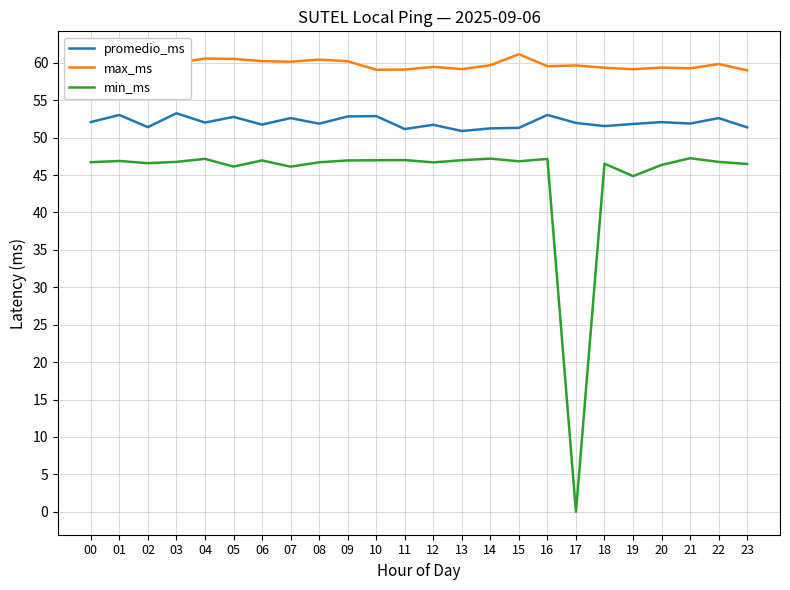

Rank the series by their maximum value, from highest to lowest.

max_ms, promedio_ms, min_ms